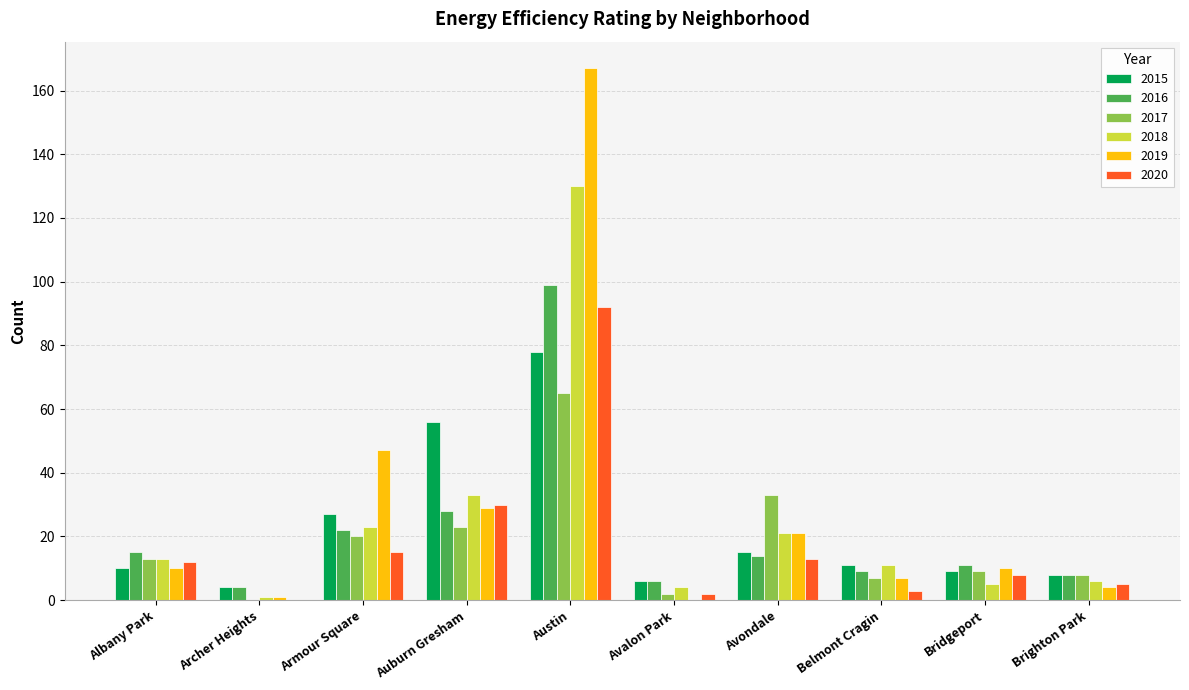

True or false: 2016 has a value of 8 at Brighton Park.

True